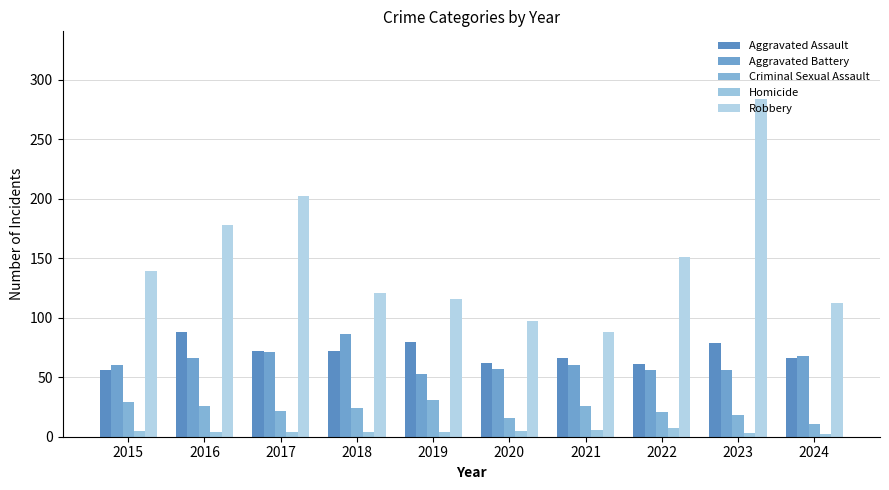

Which series has the largest total across all categories?

Robbery